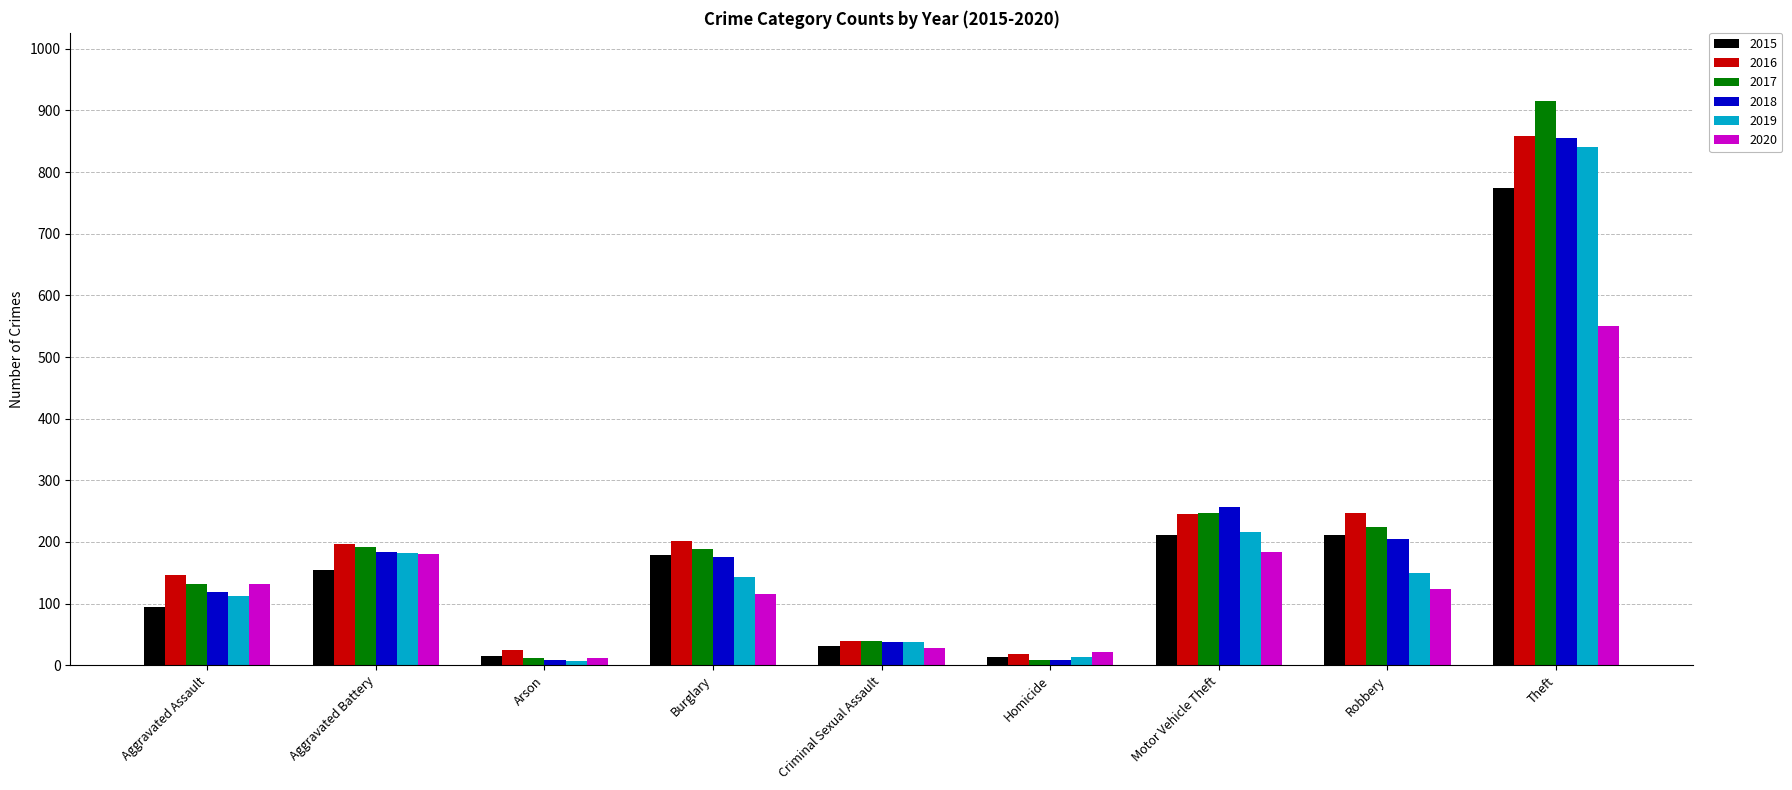

Is the value of 2019 at Arson greater than the value of 2020 at Robbery?

No